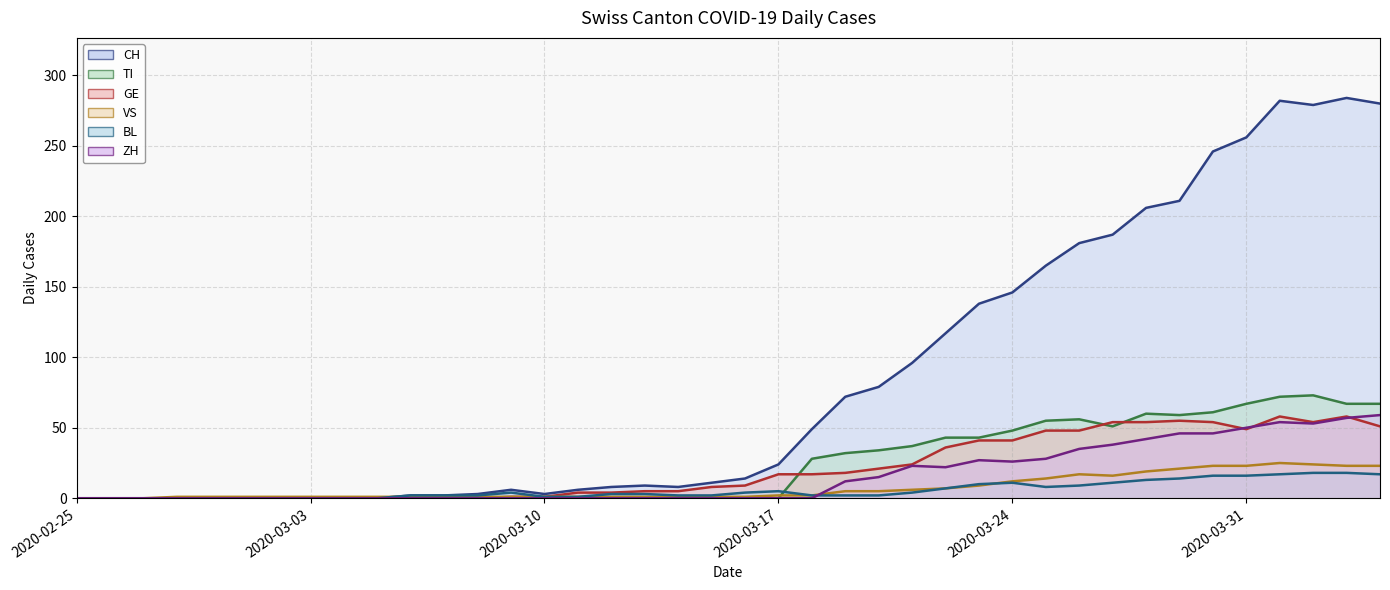

How many values in GE are above zero?

27